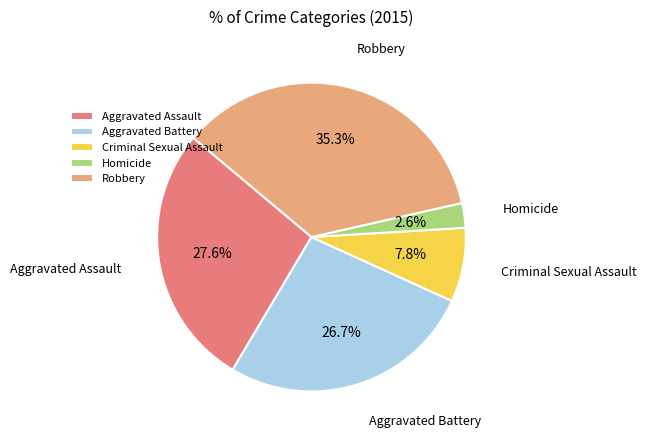

To the nearest percent, what is the average slice percentage?

20%